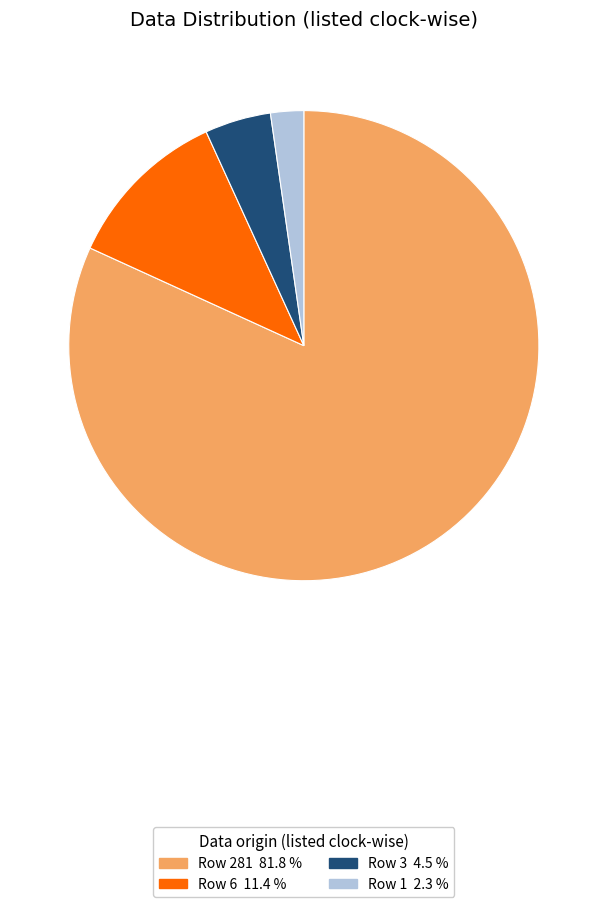

What is the largest slice in the pie chart?

Row 281 81.8 %